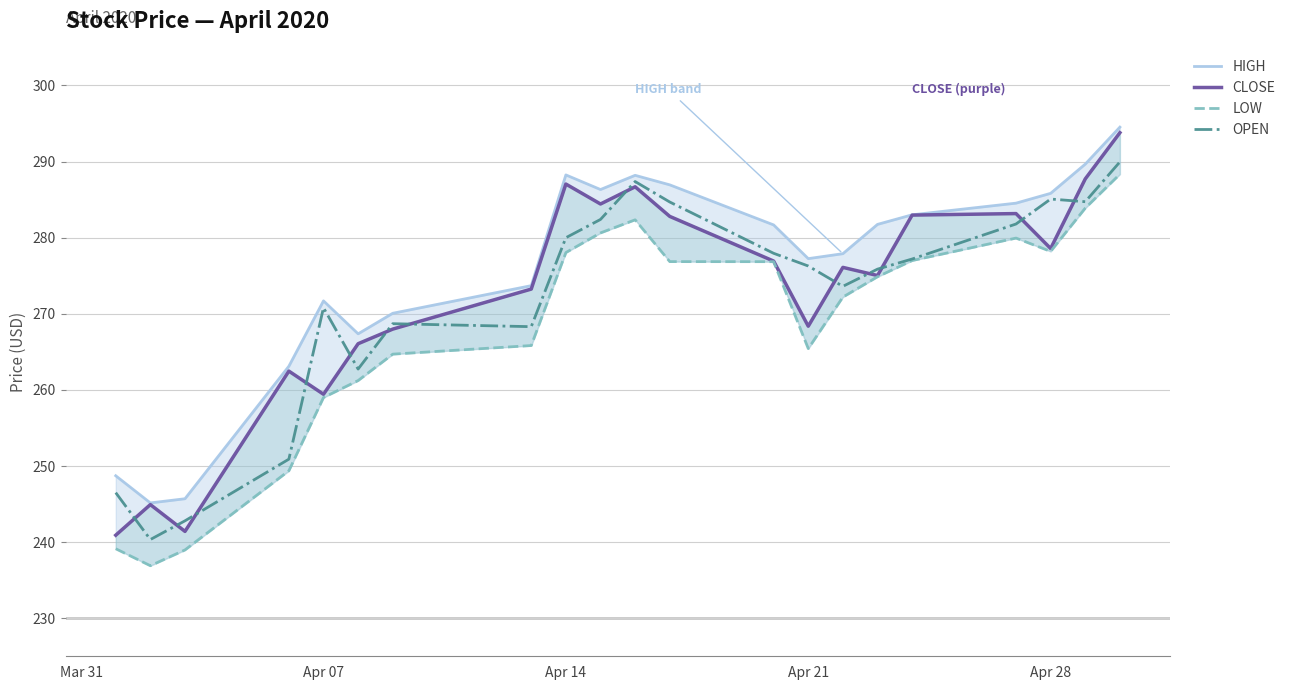

What is the highest value of the OPEN series?

290.0